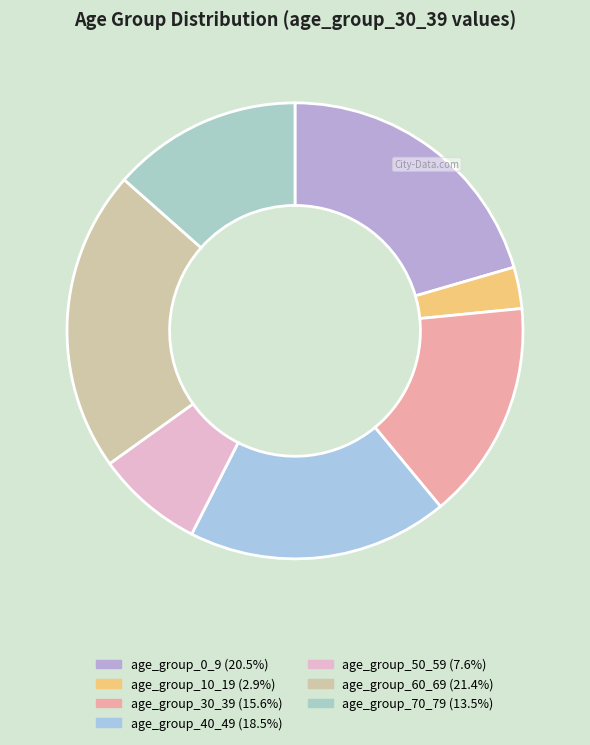

How many segments does this pie chart have?

7